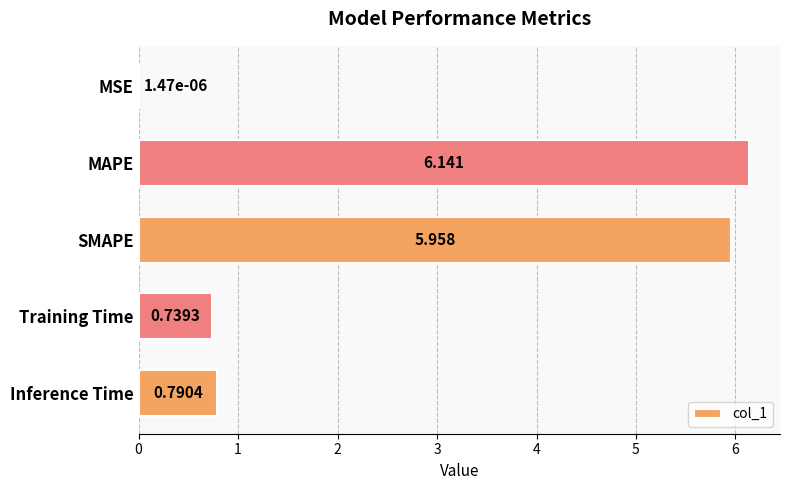

At which label is the value closest to 3?

Inference Time